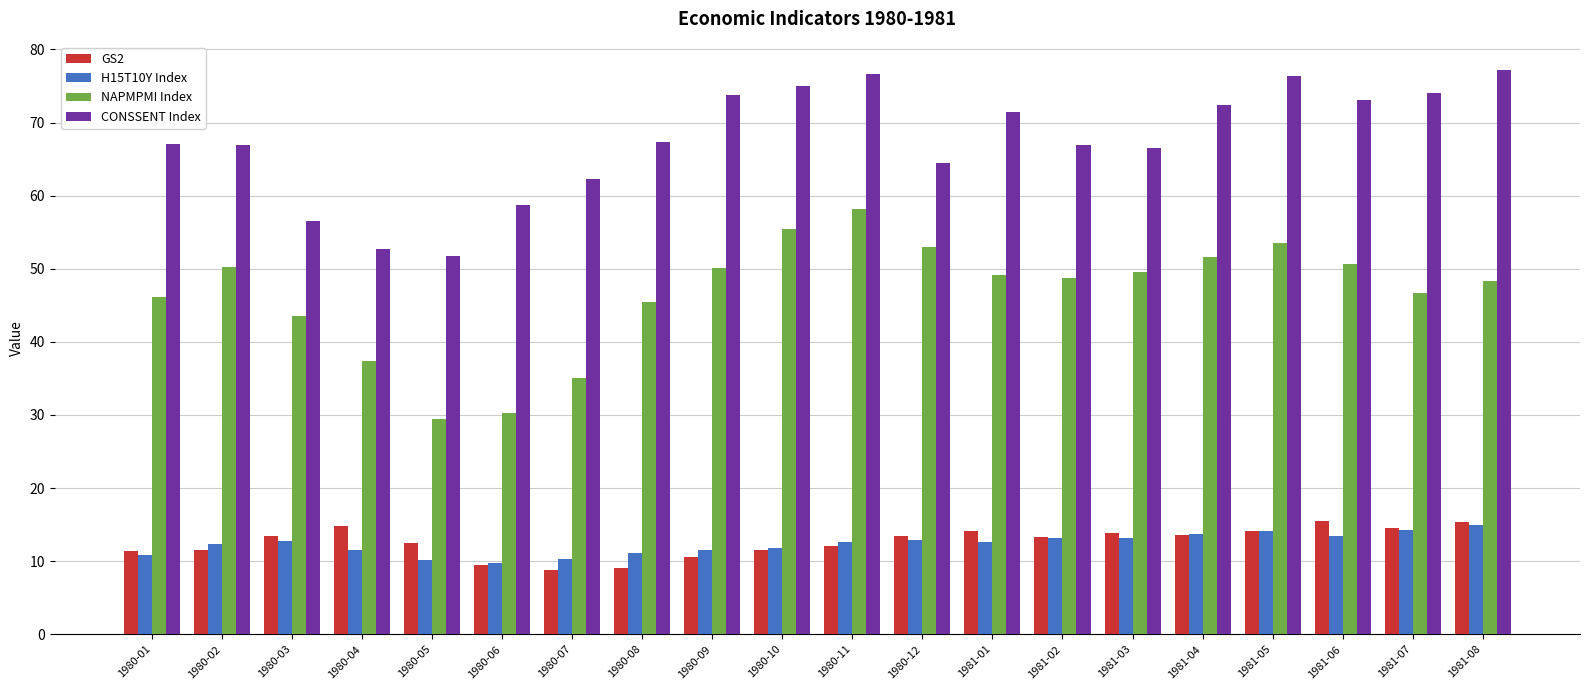

How many distinct data groups are displayed?

4